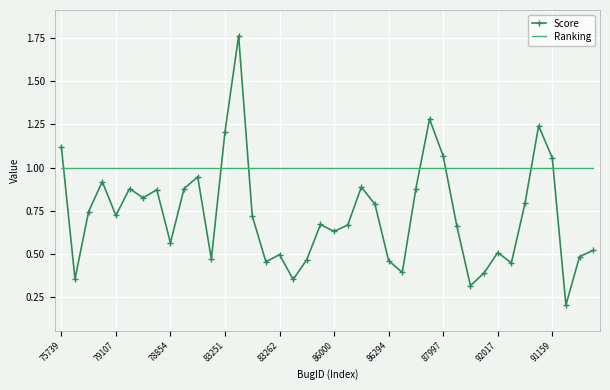

Rank the series by their average value, from highest to lowest.

Ranking, Score